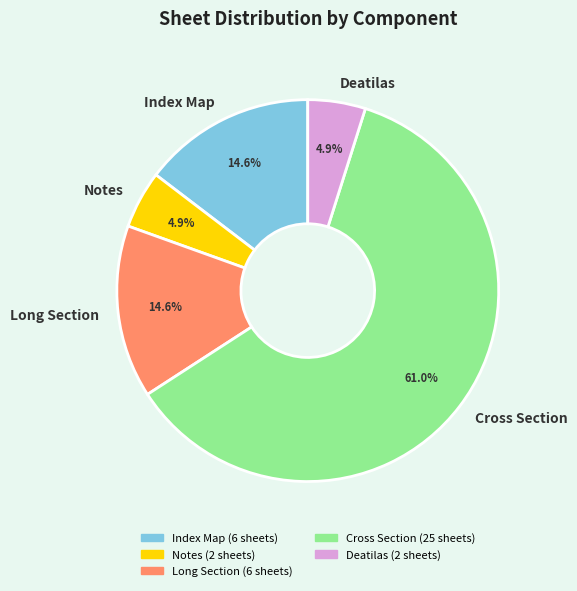

Approximately how many times larger is the value at Notes compared to Deatilas?

1.0